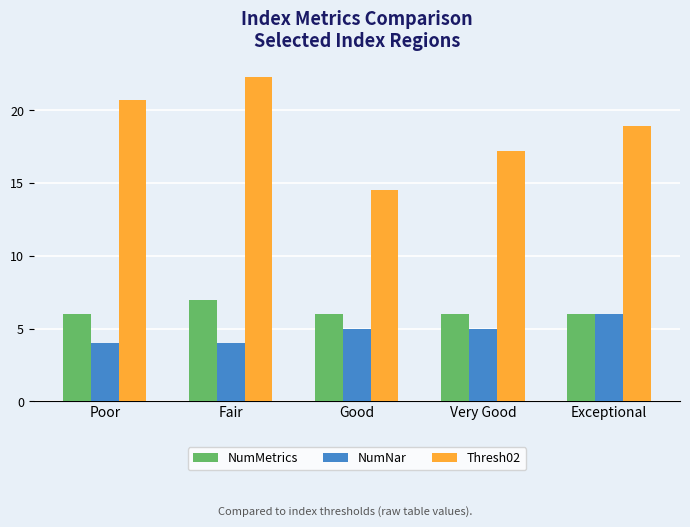

What is the sum of all NumNar values?

24.0